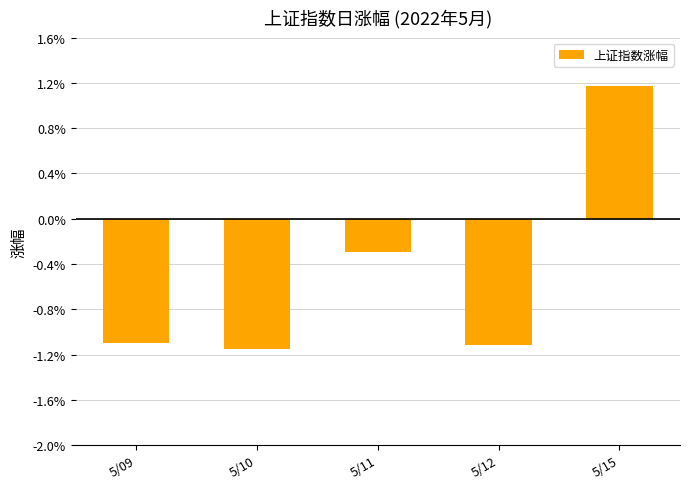

Does the chart contain any negative values?

Yes